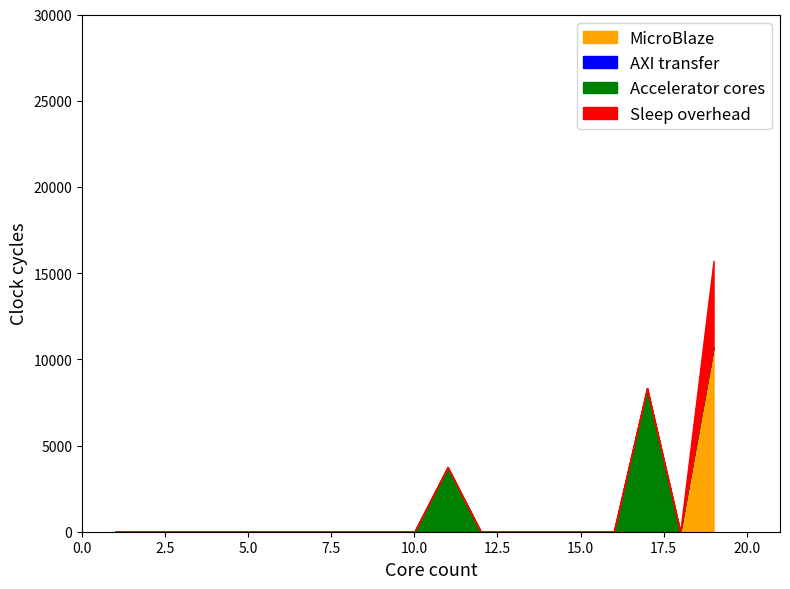

What are all the series names shown in the legend?

MicroBlaze, AXI transfer, Accelerator cores, Sleep overhead